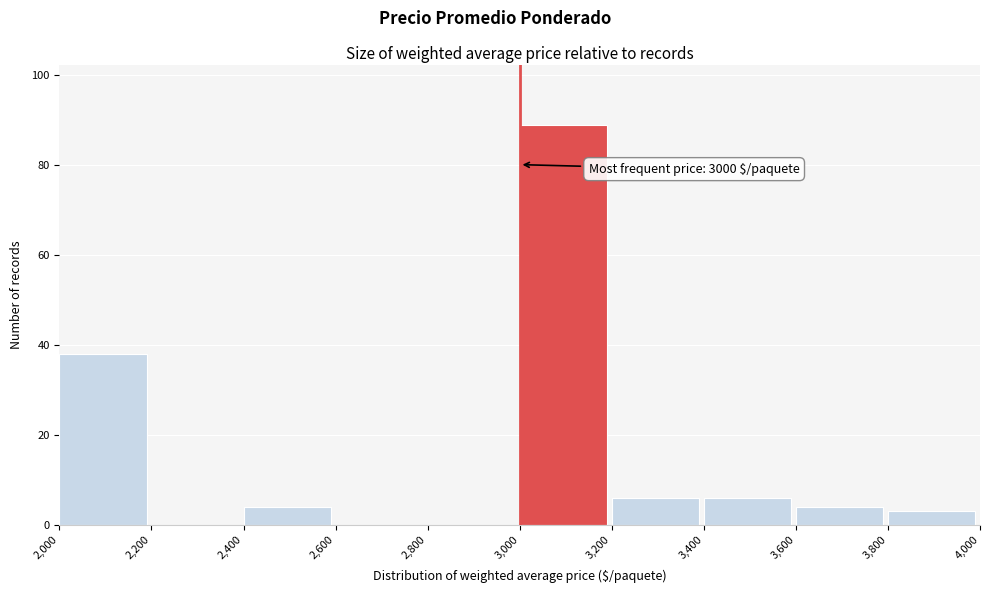

Which range on the x-axis has the tallest bar?

3,000 to 3,200